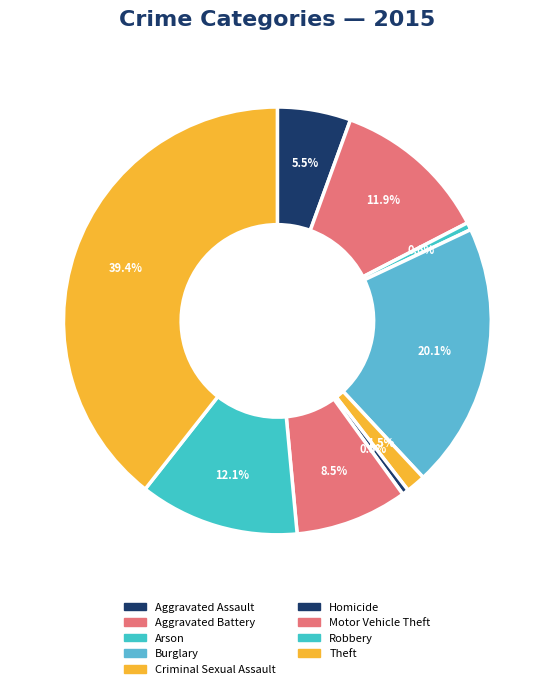

What percentage is the Aggravated Assault slice, to the nearest percent?

6%